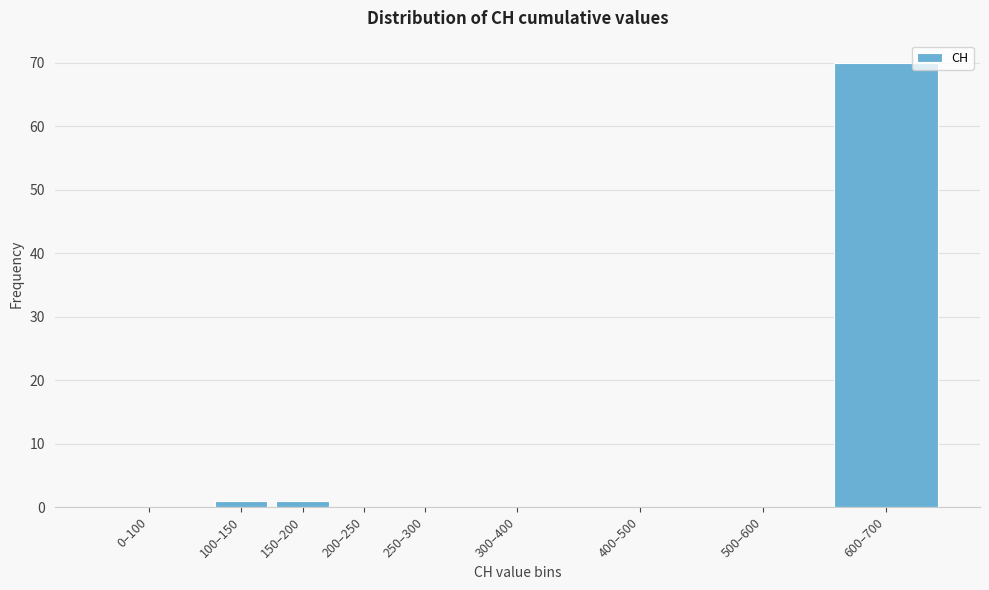

Reading right to left, list all the values displayed in this chart.

600–700=70	500–600=0	400–500=0	300–400=0	250–300=0	200–250=0	150–200=1	100–150=1	0–100=0